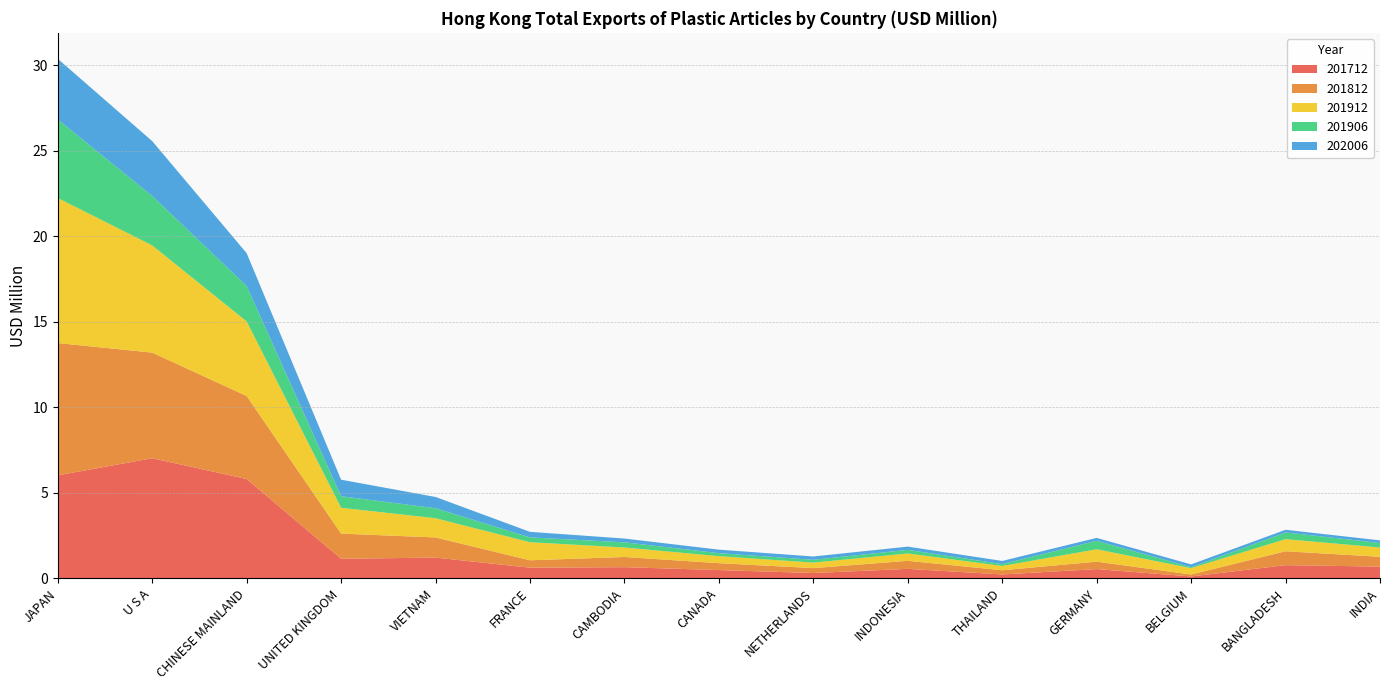

Reading left to right, what are all the values shown in this chart?

201712: JAPAN=6.0	U S A=7.0	CHINESE MAINLAND=5.8	UNITED KINGDOM=1.1	VIETNAM=1.2	FRANCE=0.6	CAMBODIA=0.7	CANADA=0.5	NETHERLANDS=0.3	INDONESIA=0.6	THAILAND=0.2	GERMANY=0.5	BELGIUM=0.1	BANGLADESH=0.8	INDIA=0.7
201812: JAPAN=7.7	U S A=6.2	CHINESE MAINLAND=4.9	UNITED KINGDOM=1.5	VIETNAM=1.2	FRANCE=0.4	CAMBODIA=0.6	CANADA=0.4	NETHERLANDS=0.3	INDONESIA=0.5	THAILAND=0.2	GERMANY=0.4	BELGIUM=0.1	BANGLADESH=0.8	INDIA=0.6
201912: JAPAN=8.5	U S A=6.3	CHINESE MAINLAND=4.4	UNITED KINGDOM=1.5	VIETNAM=1.1	FRANCE=1.1	CAMBODIA=0.6	CANADA=0.4	NETHERLANDS=0.3	INDONESIA=0.4	THAILAND=0.3	GERMANY=0.7	BELGIUM=0.4	BANGLADESH=0.7	INDIA=0.5
201906: JAPAN=4.6	U S A=2.9	CHINESE MAINLAND=2.1	UNITED KINGDOM=0.7	VIETNAM=0.6	FRANCE=0.3	CAMBODIA=0.3	CANADA=0.2	NETHERLANDS=0.2	INDONESIA=0.2	THAILAND=0.1	GERMANY=0.5	BELGIUM=0.1	BANGLADESH=0.4	INDIA=0.3
202006: JAPAN=3.5	U S A=3.2	CHINESE MAINLAND=1.9	UNITED KINGDOM=1.0	VIETNAM=0.7	FRANCE=0.3	CAMBODIA=0.2	CANADA=0.2	NETHERLANDS=0.2	INDONESIA=0.2	THAILAND=0.2	GERMANY=0.2	BELGIUM=0.2	BANGLADESH=0.2	INDIA=0.2